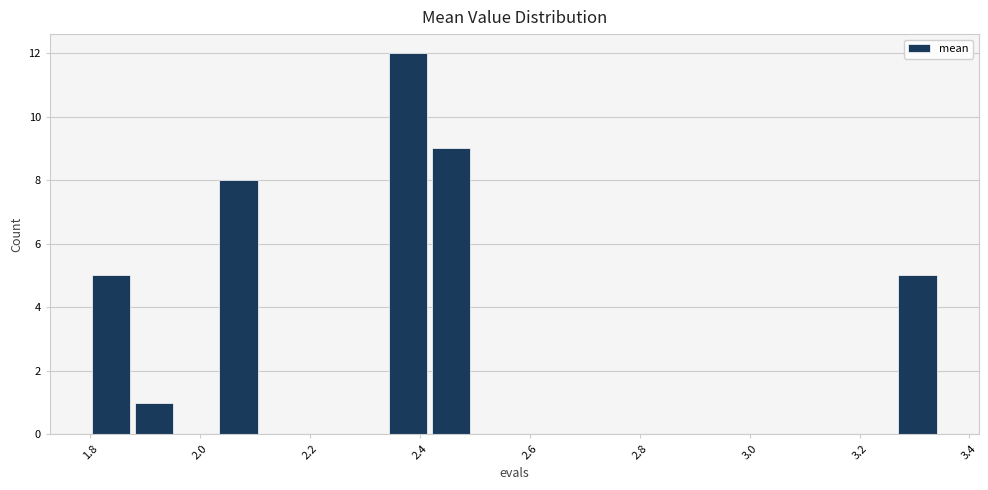

Read against the x-axis, roughly where is the centre of the tallest bar?

2.38